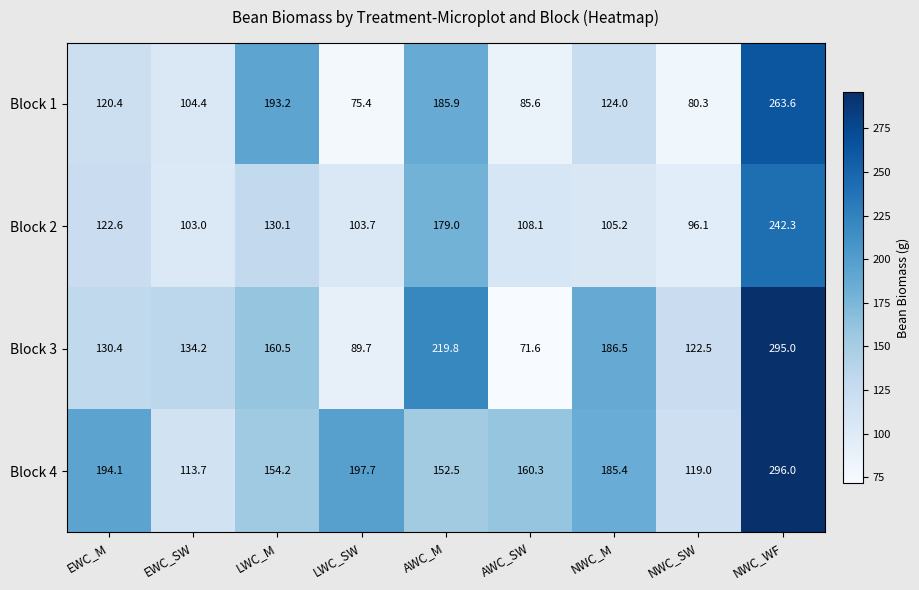

How many categories are shown in the chart?

9